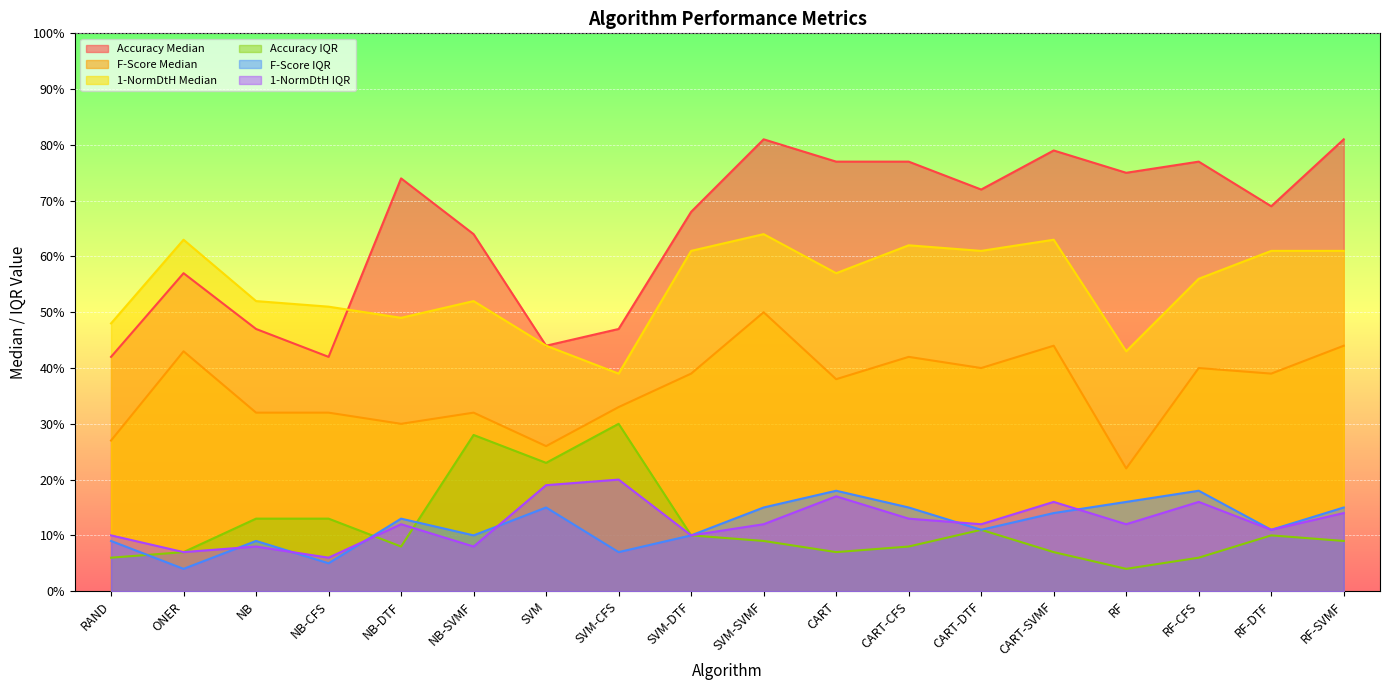

The 1-NormDtH Median series shows 0.6 at SVM-CFS. True or false?

False